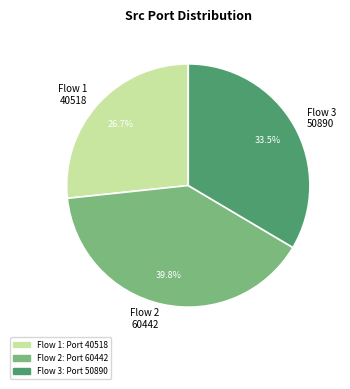

How many segments does this pie chart have?

3